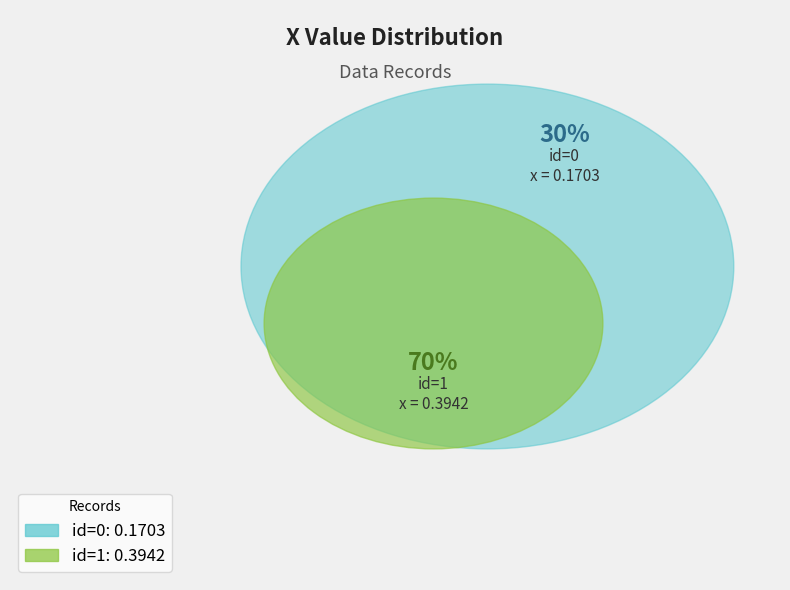

Between 0 and 1, which is larger?

1